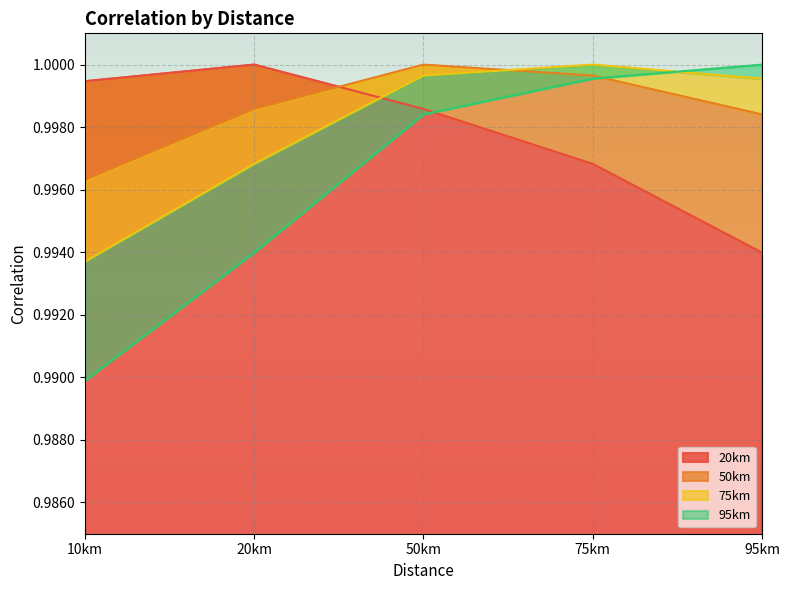

Does the chart display data point markers on the line(s)?

No